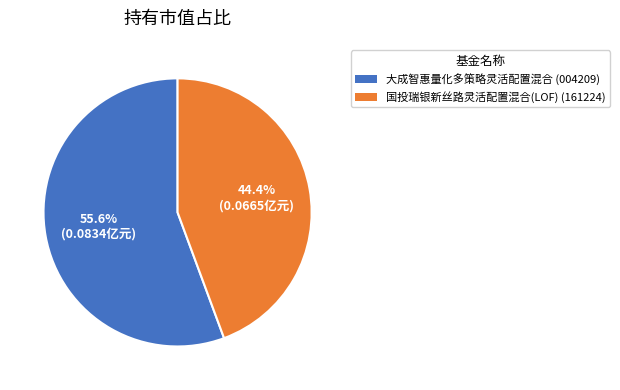

Count the number of slices in the pie.

2